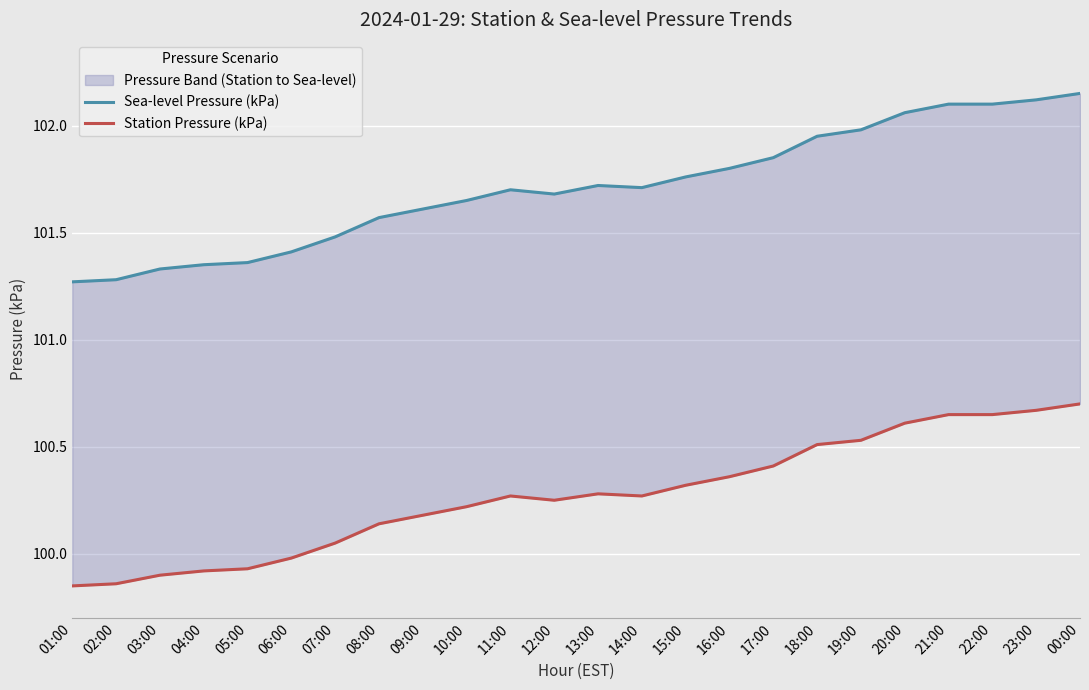

Reading left to right, extract all data points from this chart.

Sea-level Pressure (kPa): 01:00=101.3	02:00=101.3	03:00=101.3	04:00=101.3	05:00=101.4	06:00=101.4	07:00=101.5	08:00=101.6	09:00=101.6	10:00=101.7	11:00=101.7	12:00=101.7	13:00=101.7	14:00=101.7	15:00=101.8	16:00=101.8	17:00=101.8	18:00=102.0	19:00=102.0	20:00=102.1	21:00=102.1	22:00=102.1	23:00=102.1	00:00=102.2
Station Pressure (kPa): 01:00=99.8	02:00=99.9	03:00=99.9	04:00=99.9	05:00=99.9	06:00=100.0	07:00=100.0	08:00=100.1	09:00=100.2	10:00=100.2	11:00=100.3	12:00=100.2	13:00=100.3	14:00=100.3	15:00=100.3	16:00=100.4	17:00=100.4	18:00=100.5	19:00=100.5	20:00=100.6	21:00=100.7	22:00=100.7	23:00=100.7	00:00=100.7